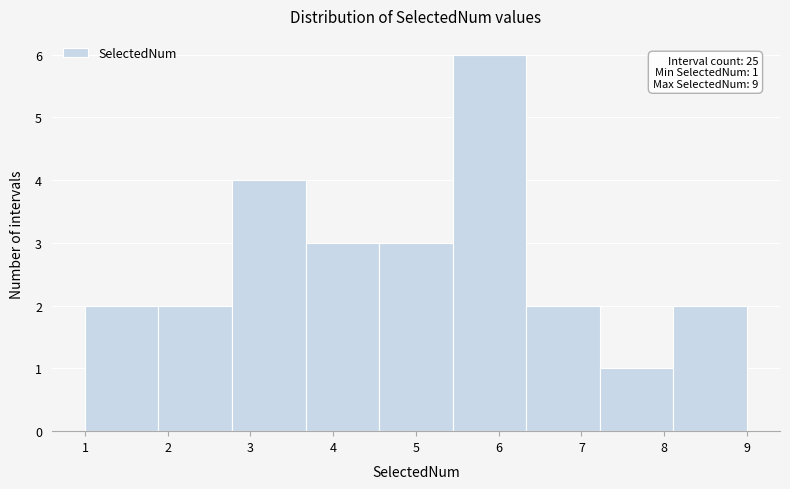

Which range on the x-axis has the tallest bar?

5.4 to 6.3